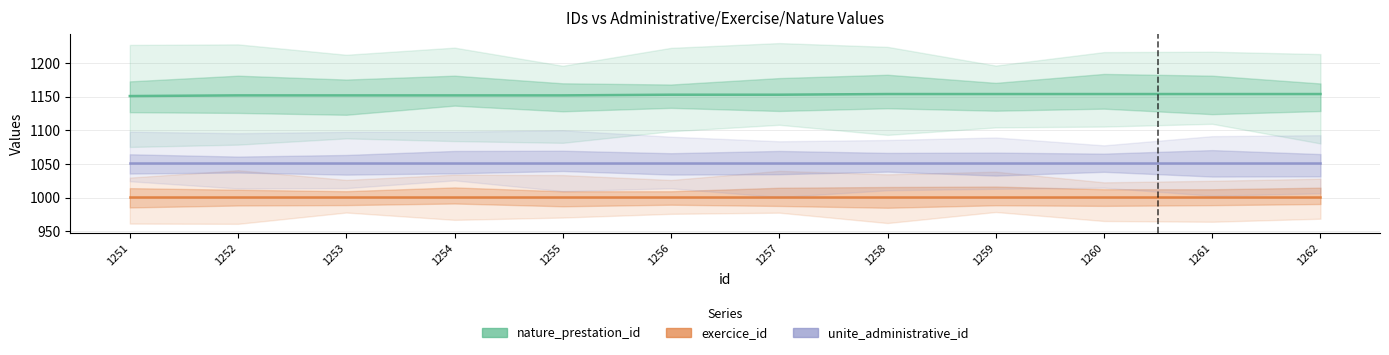

True or false: exercice_id and nature_prestation_id intersect in this chart.

False